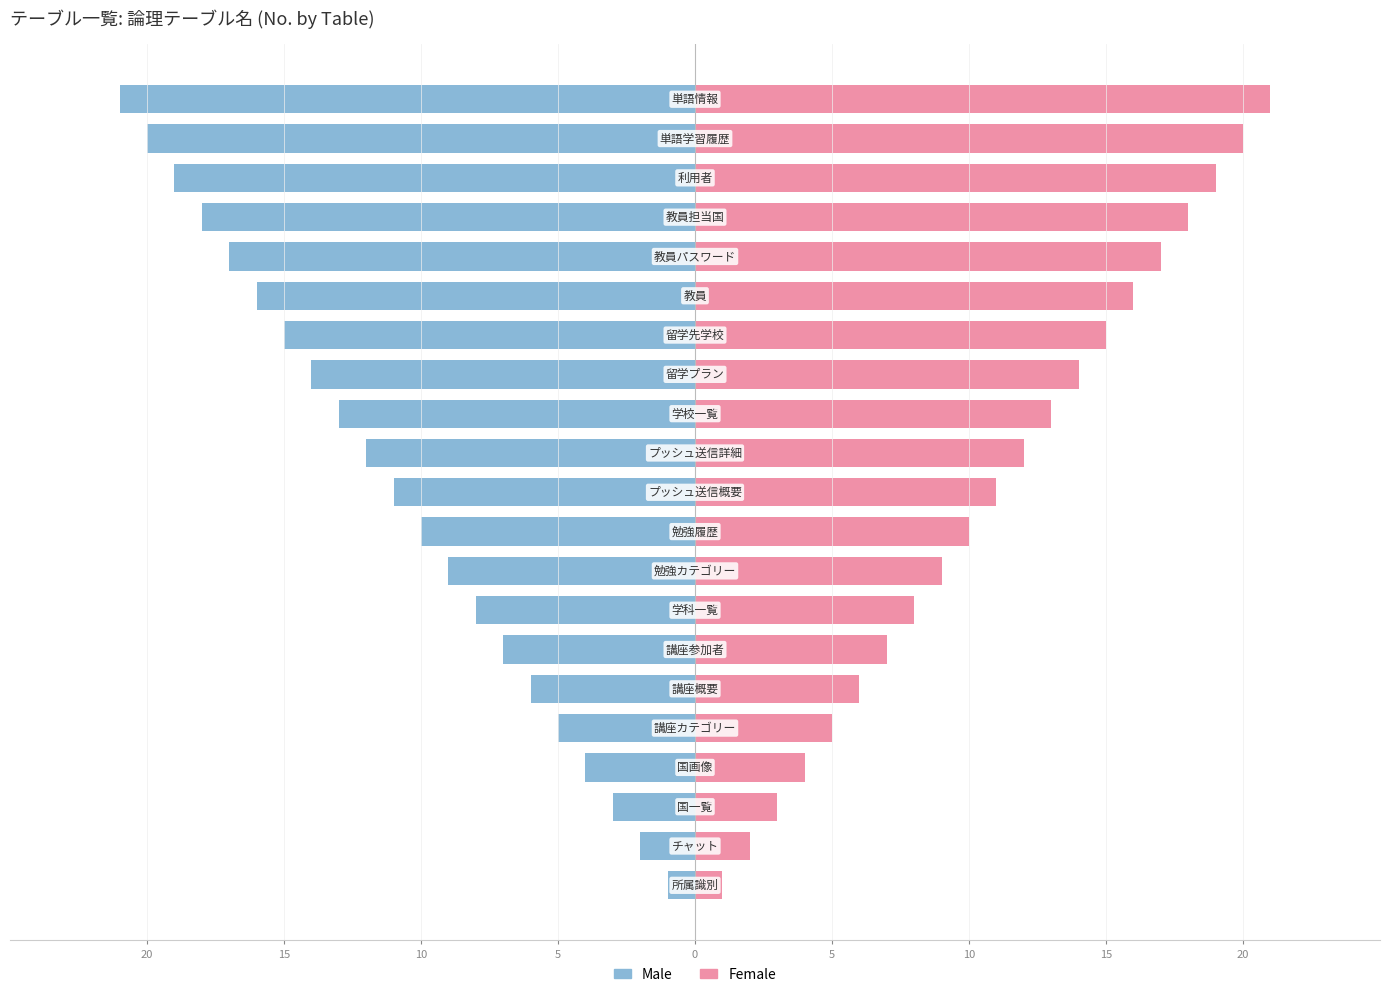

The Male series shows -7 at 14. True or false?

False